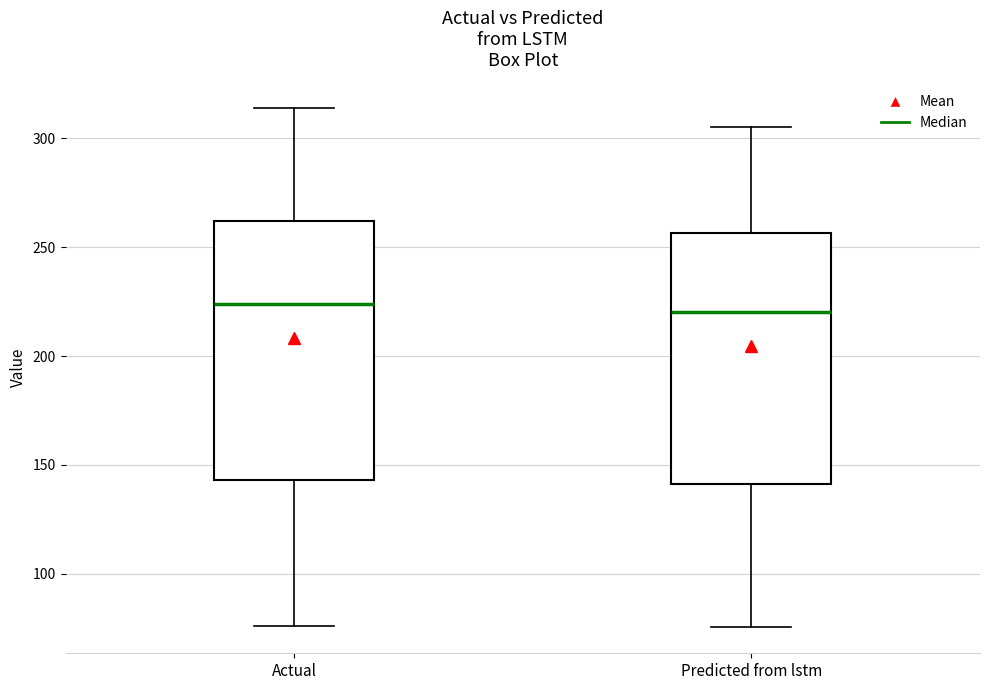

Reading left to right, transcribe this box plot: for each box, give where its median line is, the range the box spans, and where its two whiskers end, as read against the y-axis. The values are not printed on the chart, so give them approximately, as read against the axis.

Actual: median 225, box 145 to 260, whiskers 75 to 315
Predicted from lstm: median 220, box 140 to 255, whiskers 75 to 305